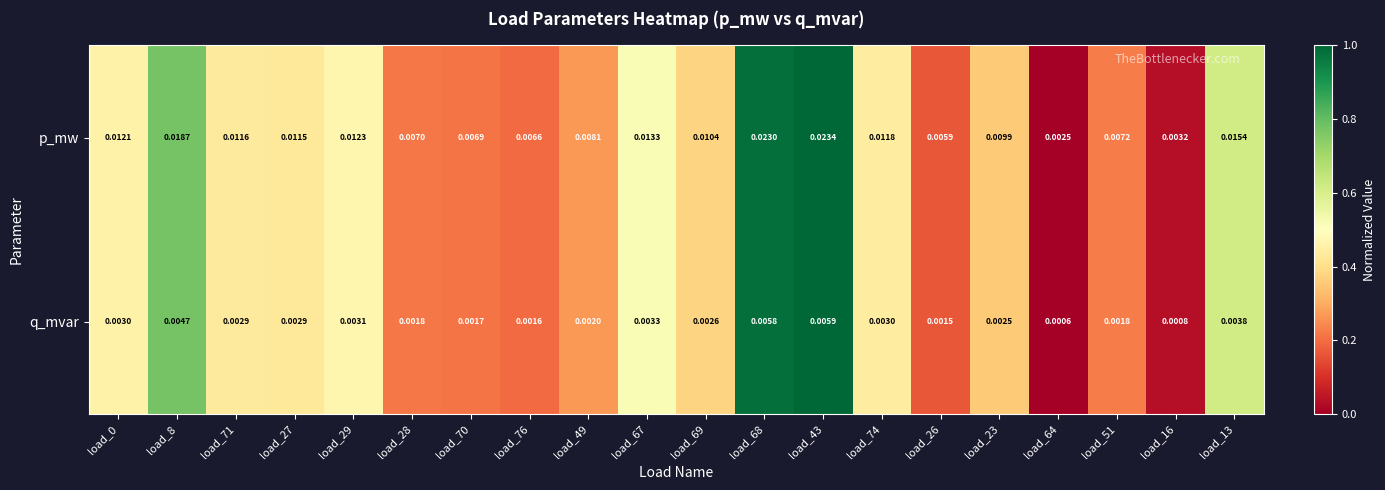

Is the value of q_mvar at load_76 greater than the value of p_mw at load_64?

No